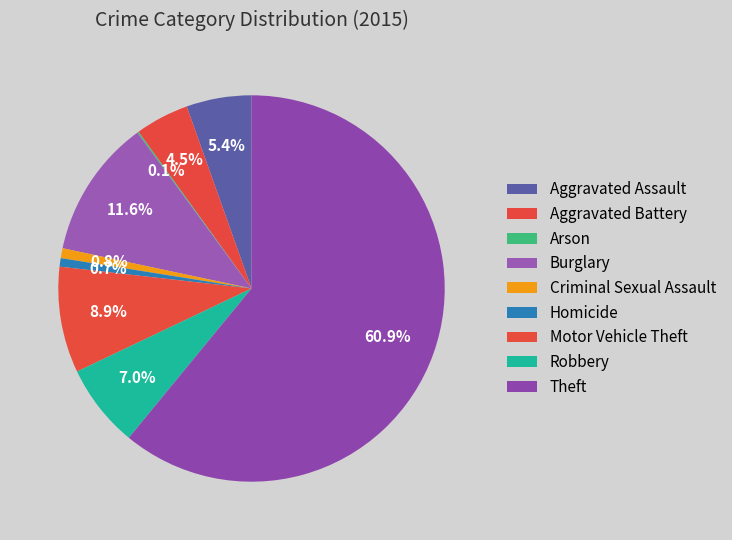

Which slice is the smallest?

Arson